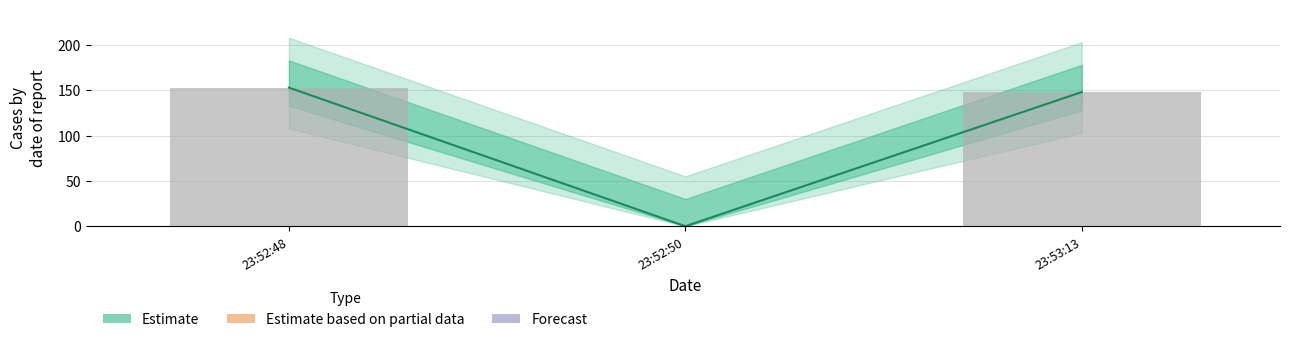

What is the difference between the second highest and minimum values in the col_1 series?

147.9